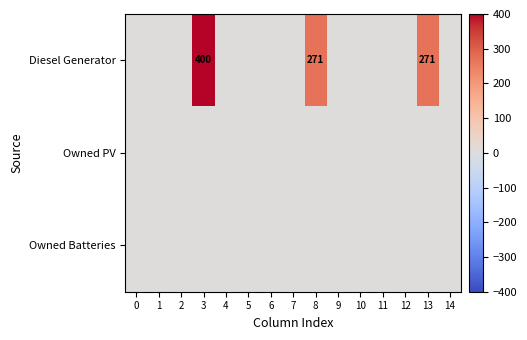

Rank the series at 5 from highest to lowest value.

Diesel Generator, Owned PV, Owned Batteries